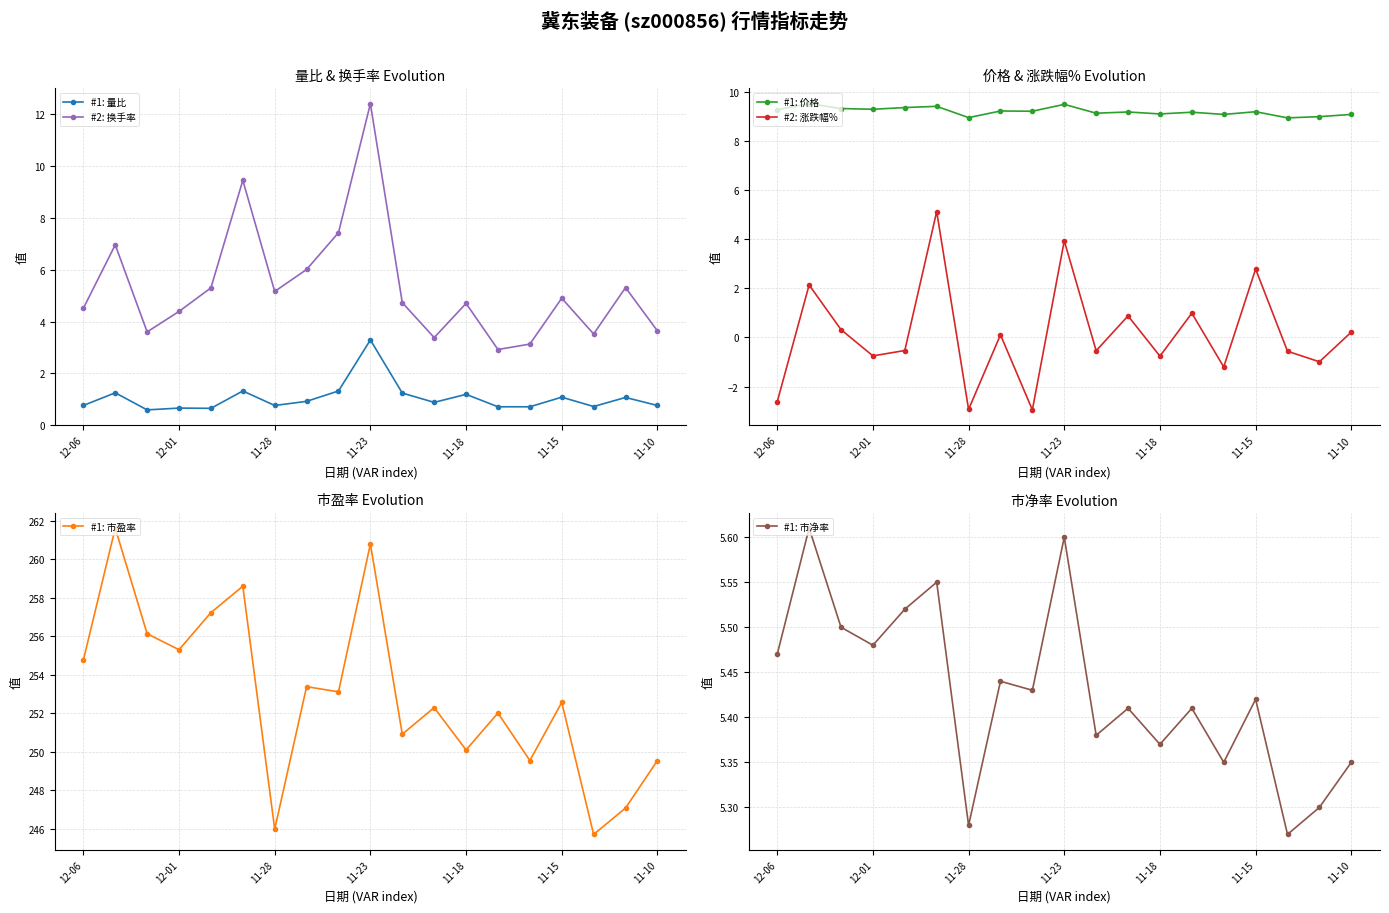

What is the difference between the maximum and minimum values in the #1: 价格 series?

0.6